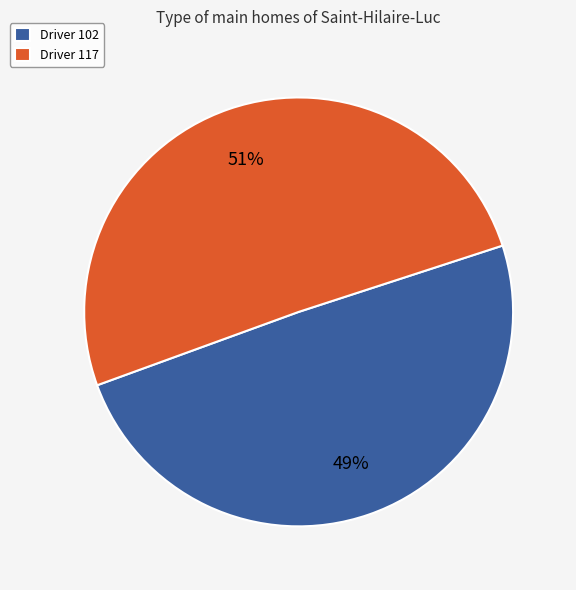

To the nearest percent, what percentage of the pie is Driver 102?

49%